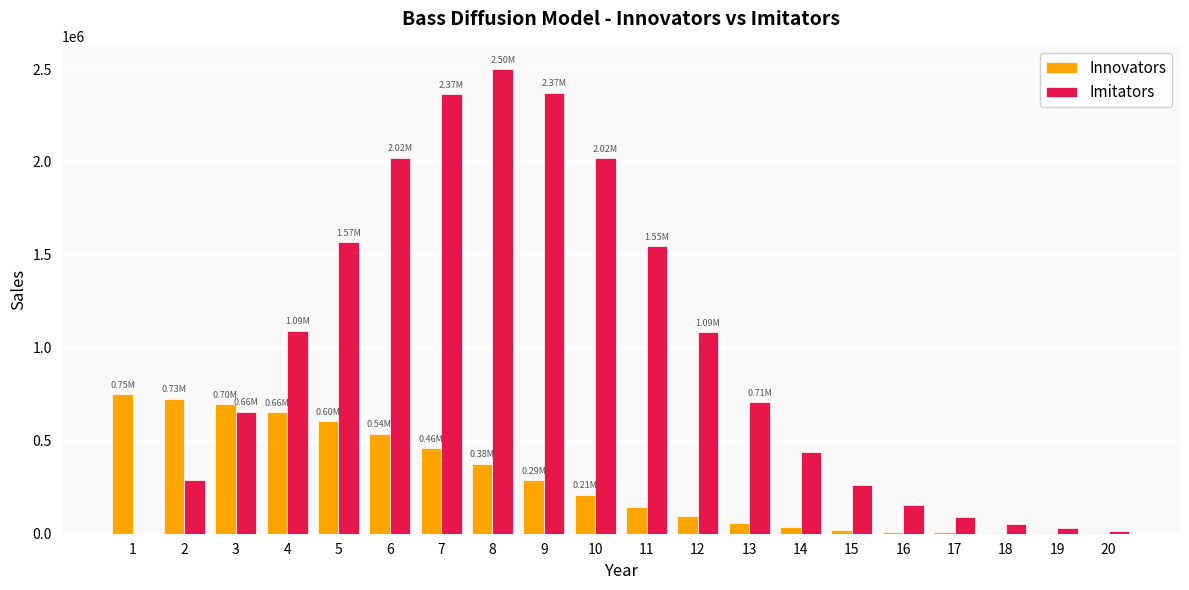

True or false: Imitators has a value of 417937.5 at 15.

False